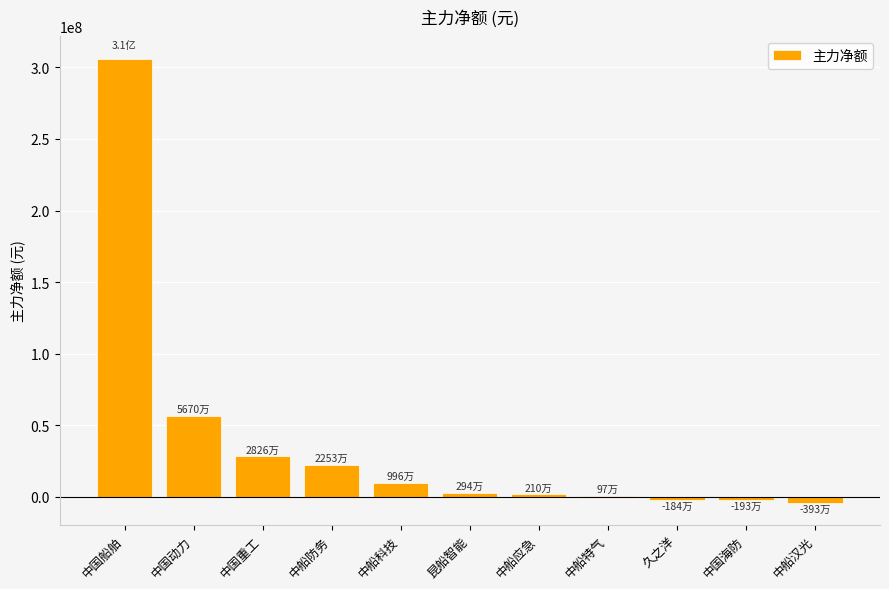

At which category does the chart reach its peak across all series?

中国船舶